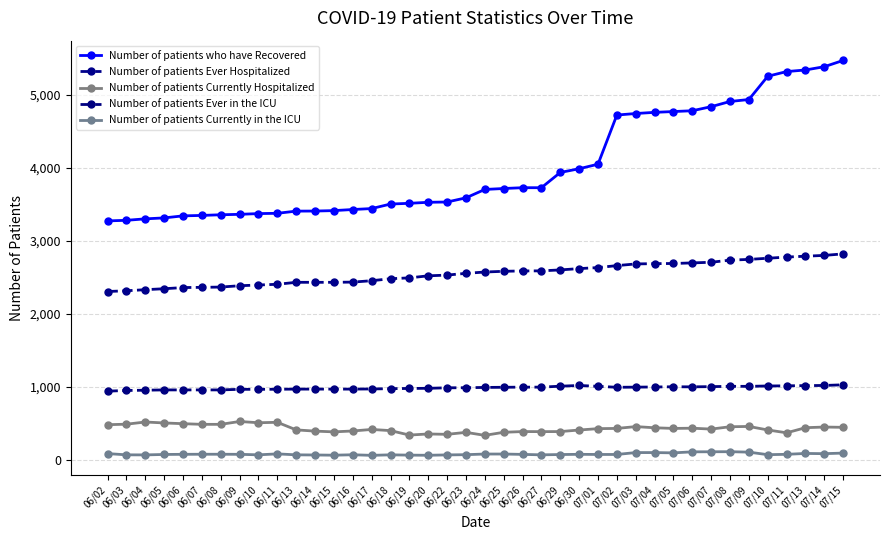

Between 06/05 and 06/23, which series saw the biggest shift?

Number of patients who have Recovered